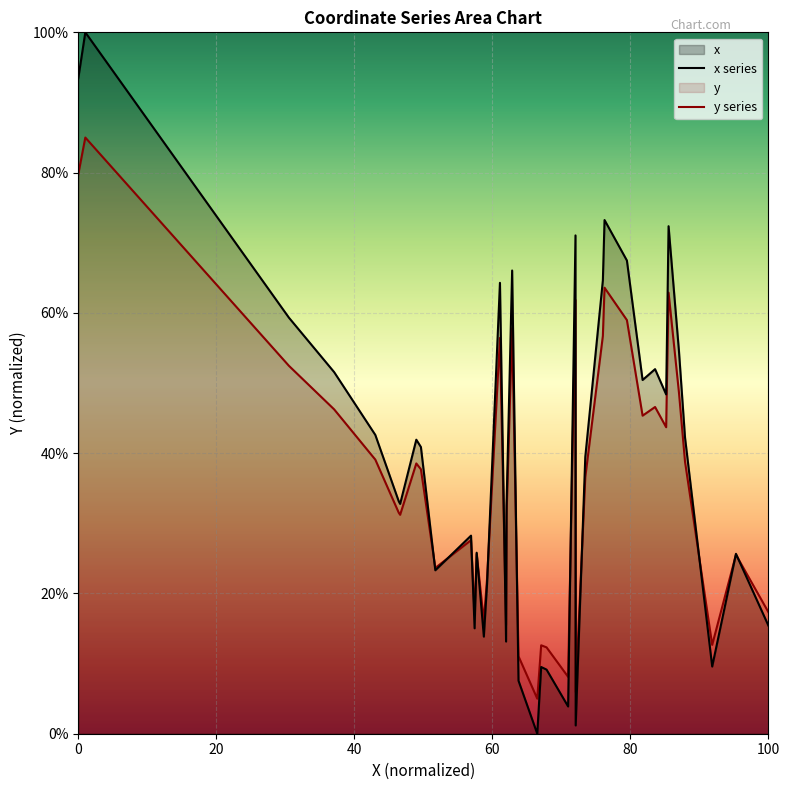

How many interior local peaks does the x series series have?

12